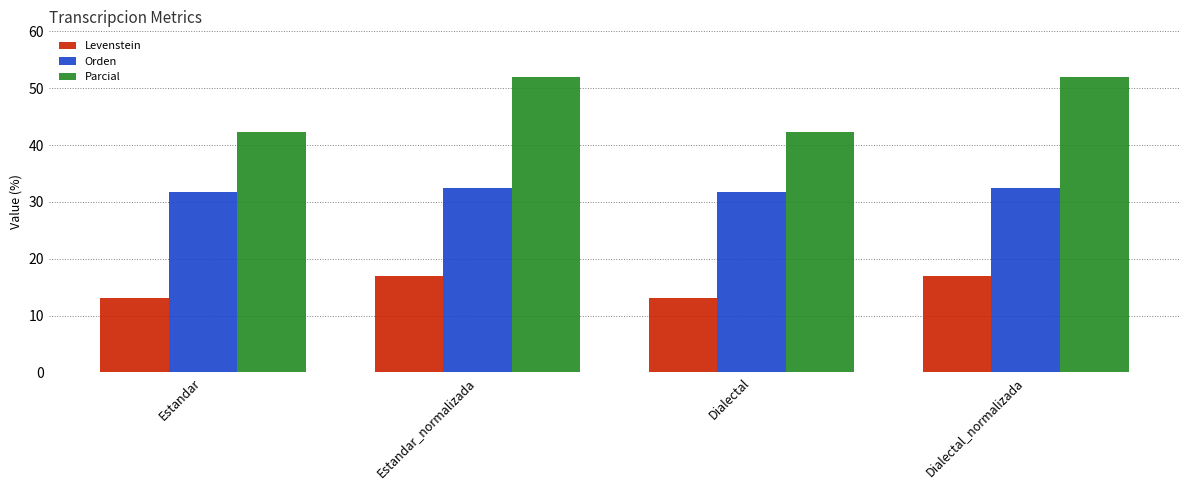

How many data points in Levenstein are above 17?

2